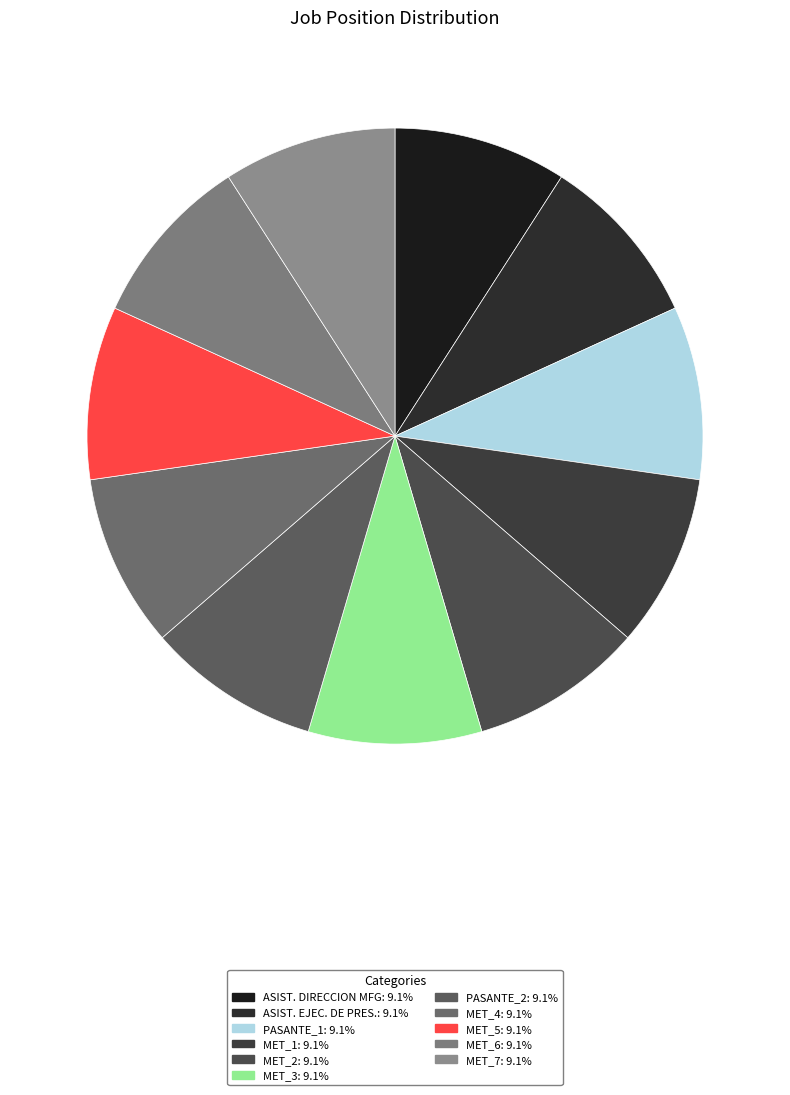

What percentage do MET_2 and PASANTE_2 together represent?

18.2%